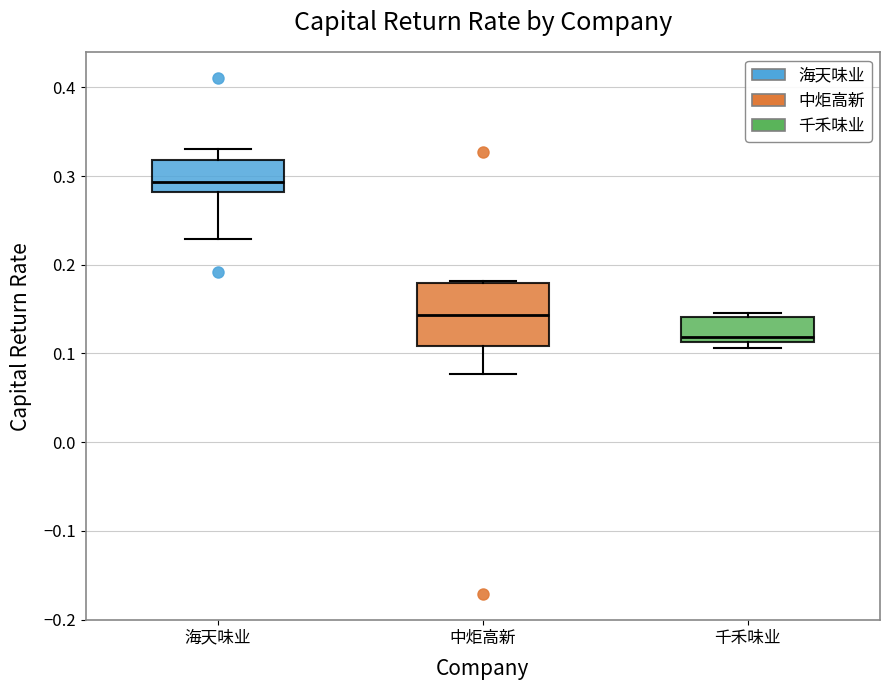

Where does the median line of the box for 千禾味业 sit on the y-axis? The values are not printed on the chart, so give them approximately, as read against the axis.

0.12